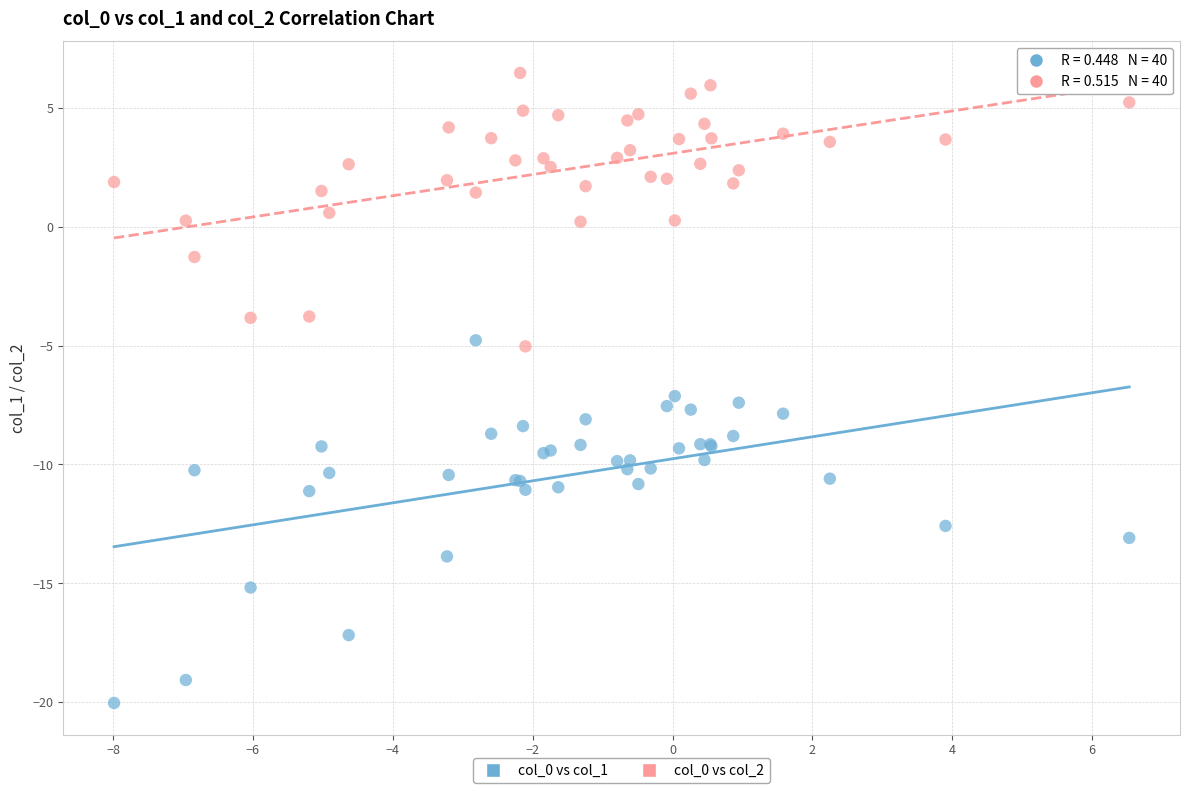

Which series has the widest spread of Y values?

col_0 vs col_1